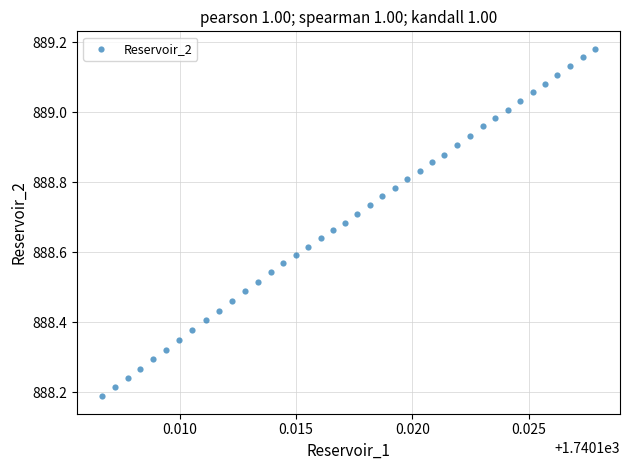

What is the range of Y values (max minus min)?

1.0